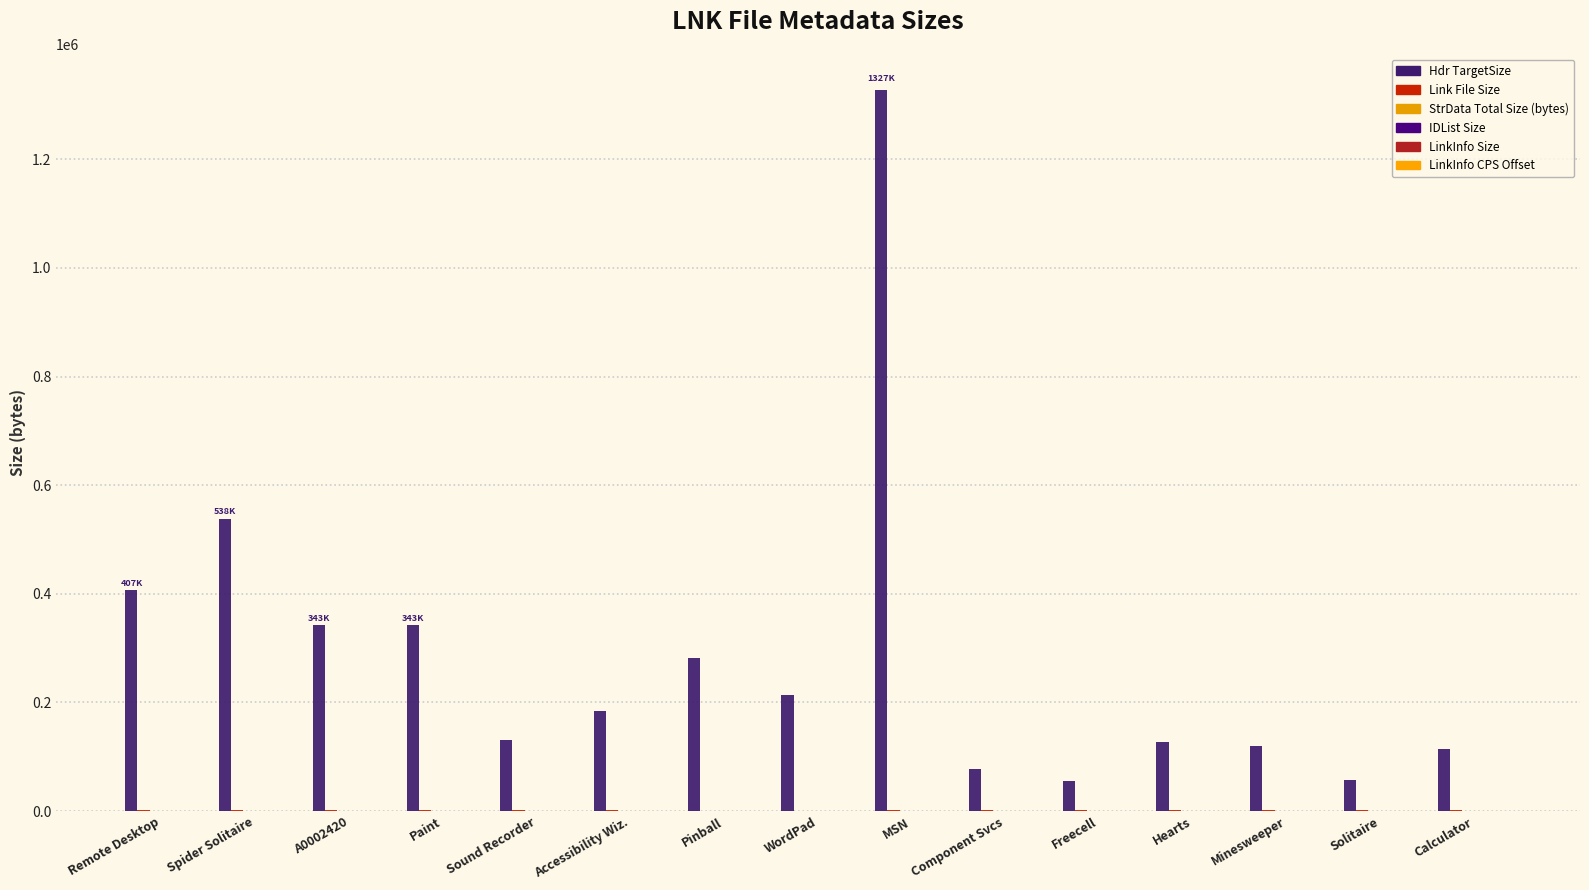

What is the total value across all series at Solitaire?

58907